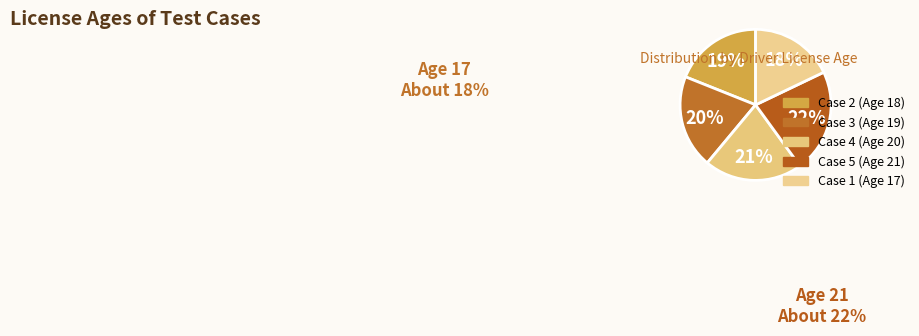

Is it true that Case 3 (Age 19) is 14% of the pie?

False